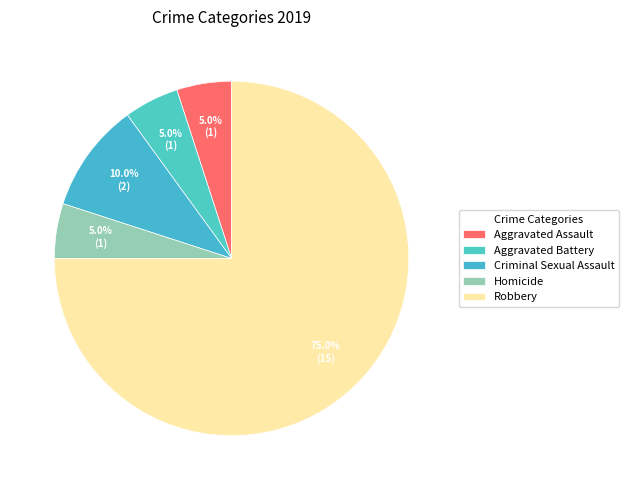

Combined, do Aggravated Assault and Homicide account for over 50%?

No